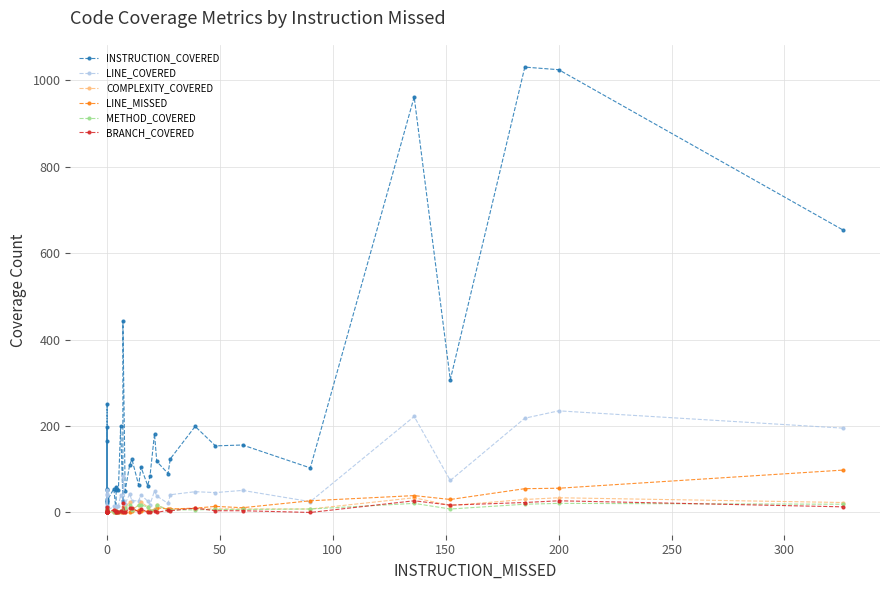

Which series has the widest spread of values?

INSTRUCTION_COVERED